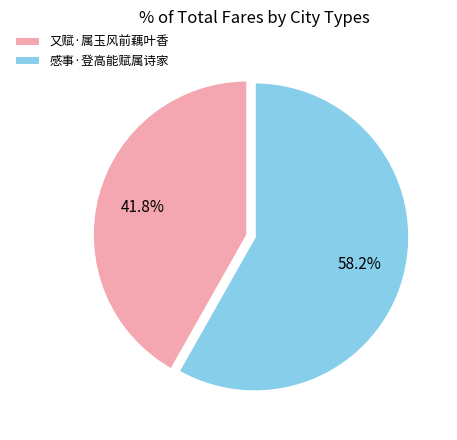

How many segments does this pie chart have?

2